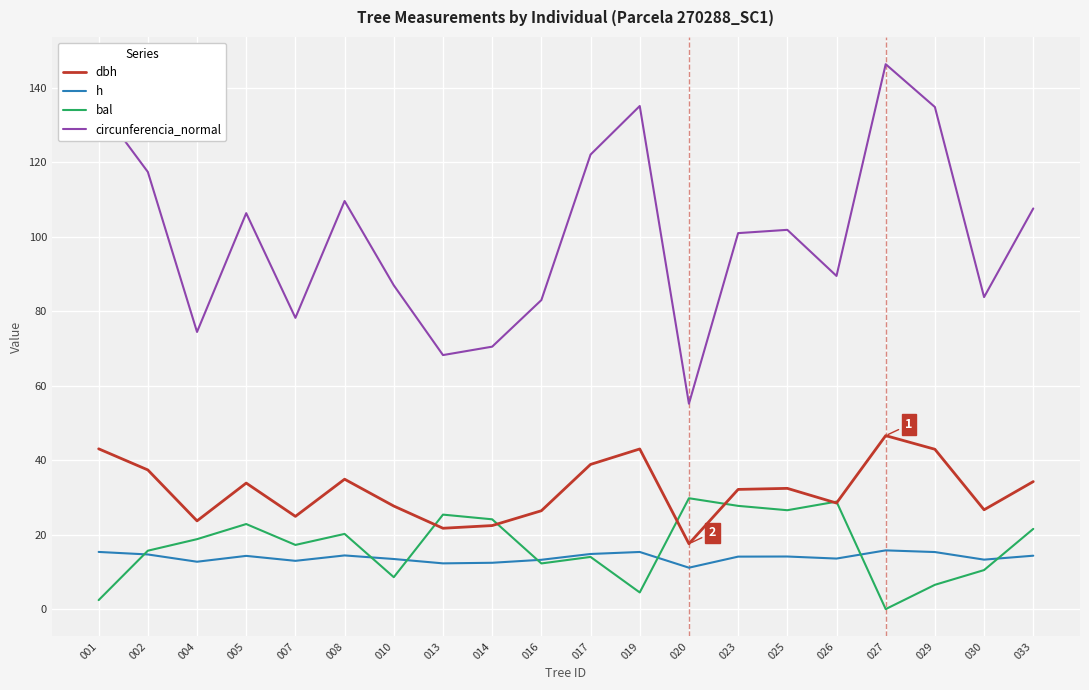

How many interior local valleys does the circunferencia_normal series have?

6